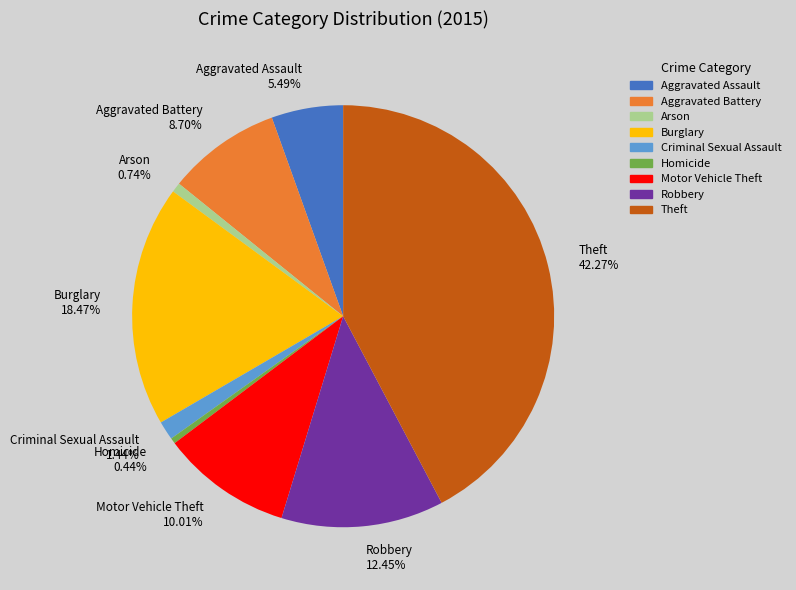

Is there any slice that represents more than half of the pie?

No